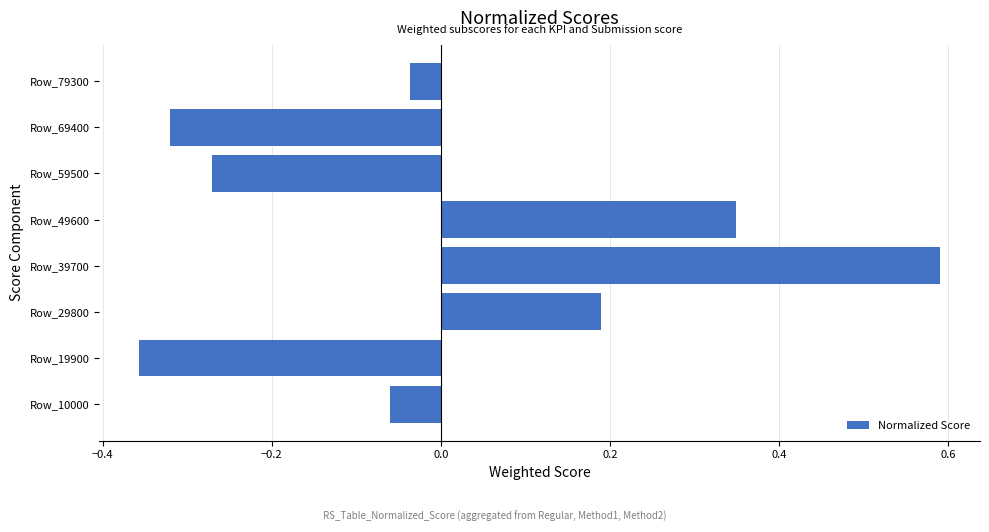

Are the bars horizontal?

Yes